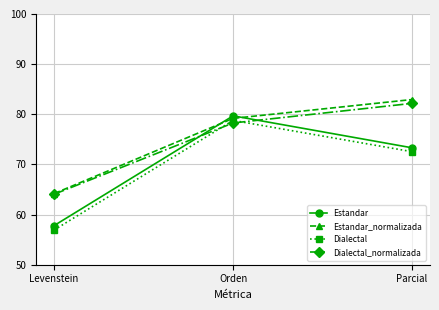

Which series has the largest range (max minus min)?

Estandar